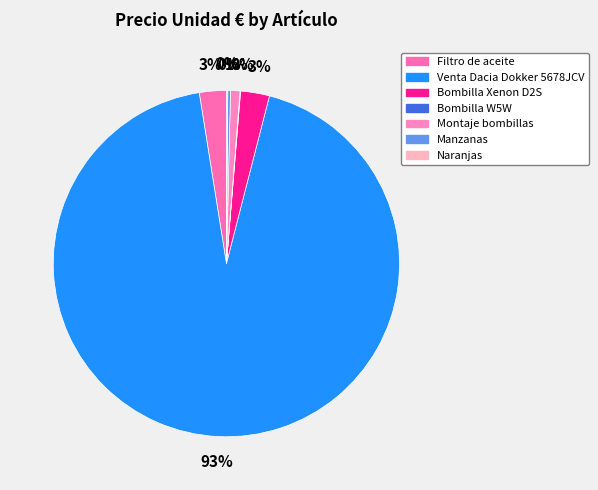

True or false: Filtro de aceite accounts for 12% of the total.

False